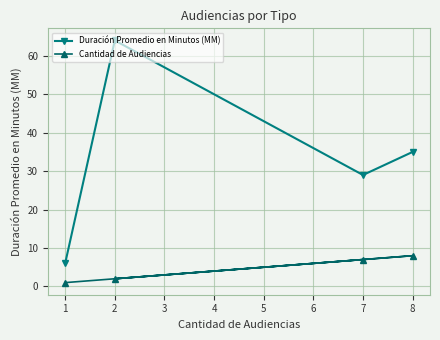

How many data points does each series have?

4